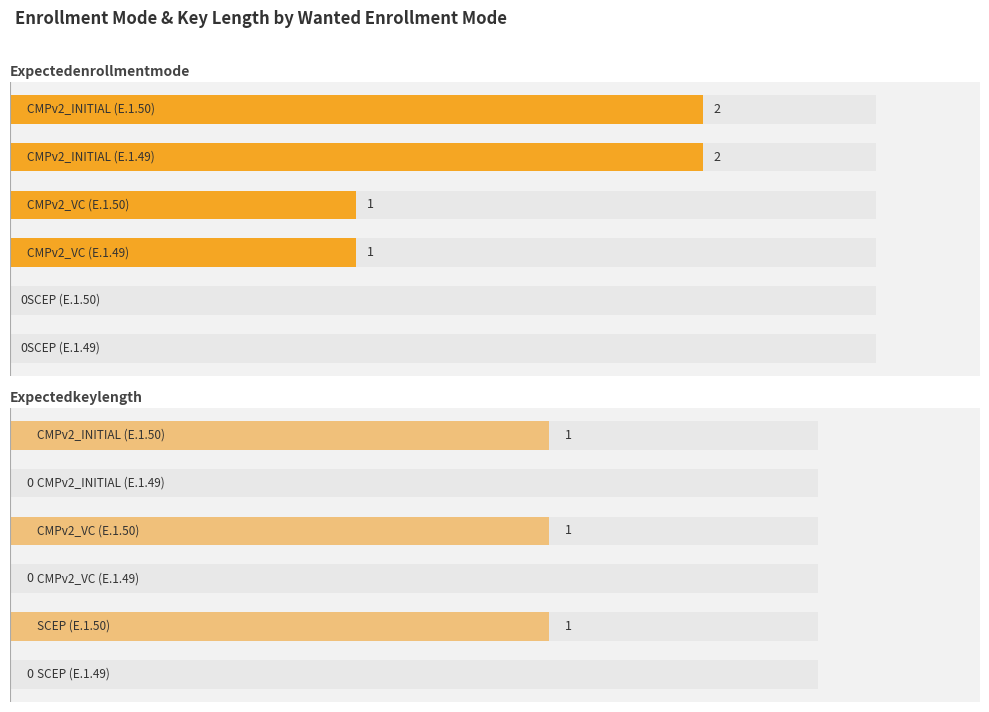

Which has a higher value, 1.0 or 2.5?

2.5